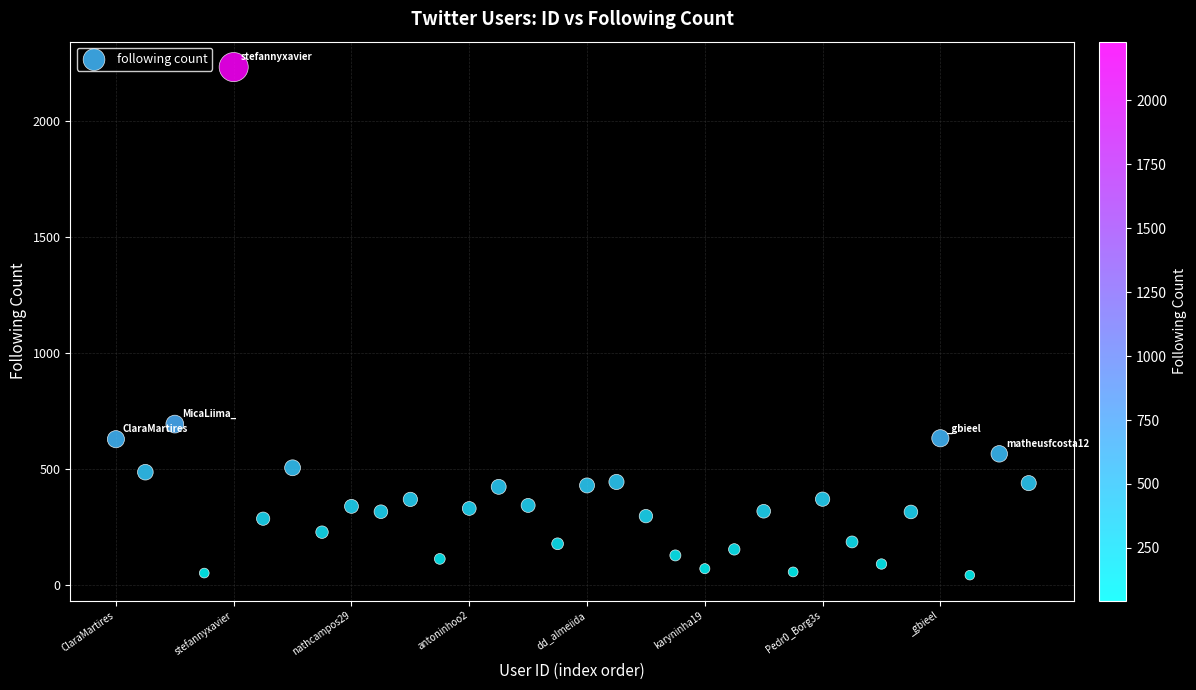

What is the range of Y values (max minus min)?

2186